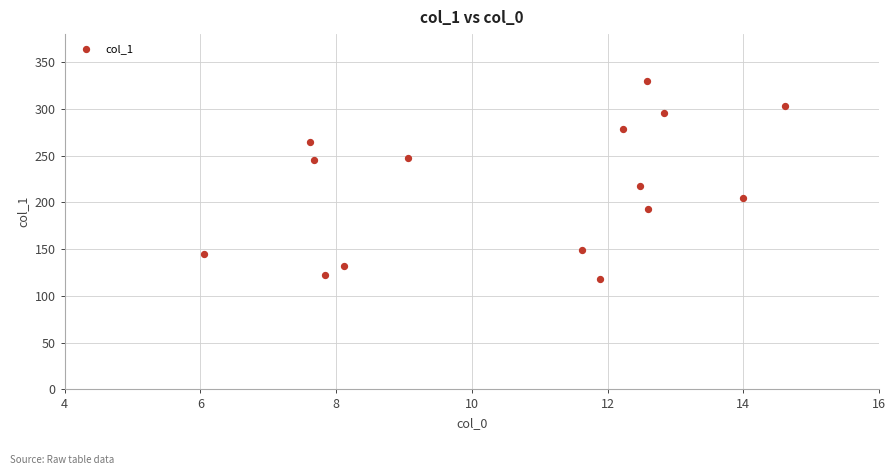

What is the range of Y values (max minus min)?

211.7